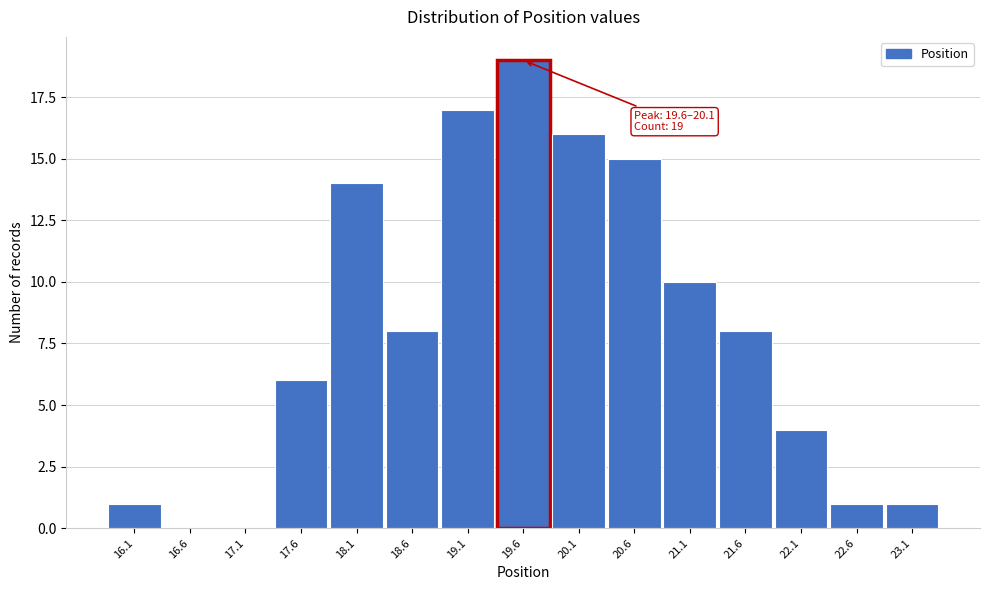

Reading left to right, extract all data points from this chart.

16.1=1	16.6=0	17.1=0	17.6=6	18.1=14	18.6=8	19.1=17	19.6=19	20.1=16	20.6=15	21.1=10	21.6=8	22.1=4	22.6=1	23.1=1